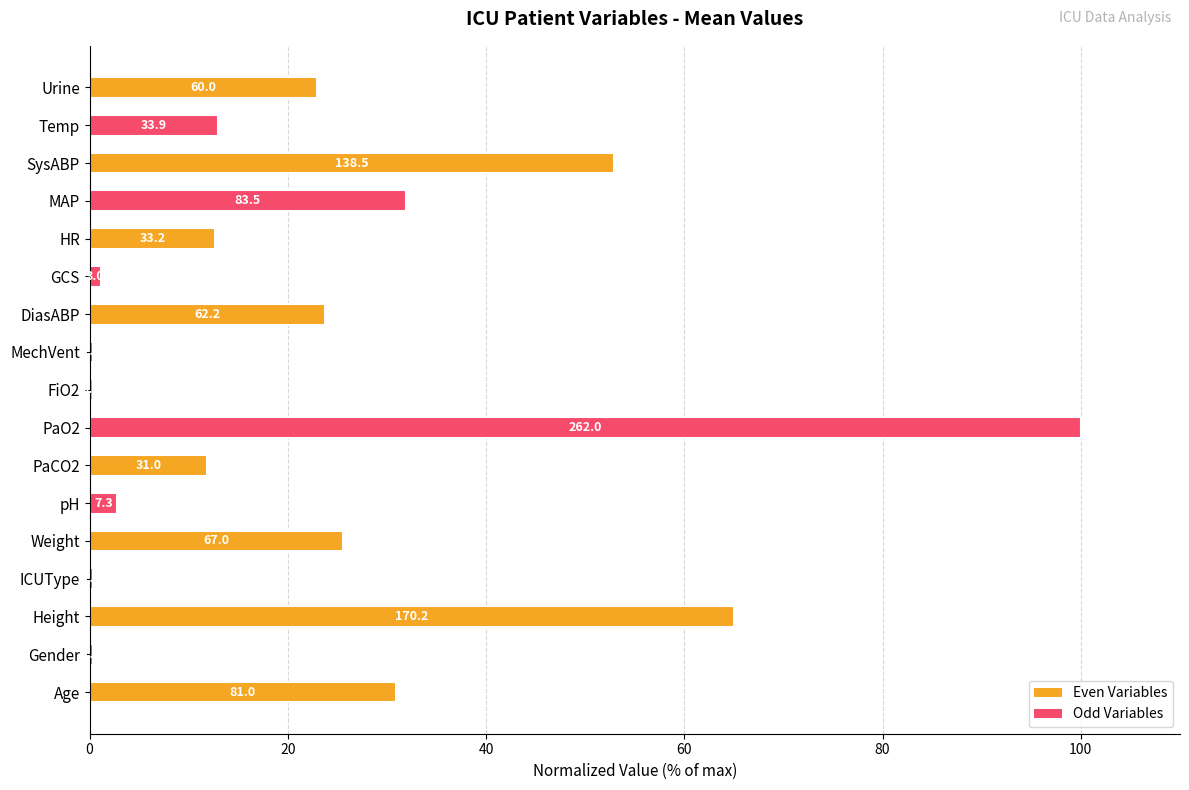

What is the maximum value shown in the chart?

100.0